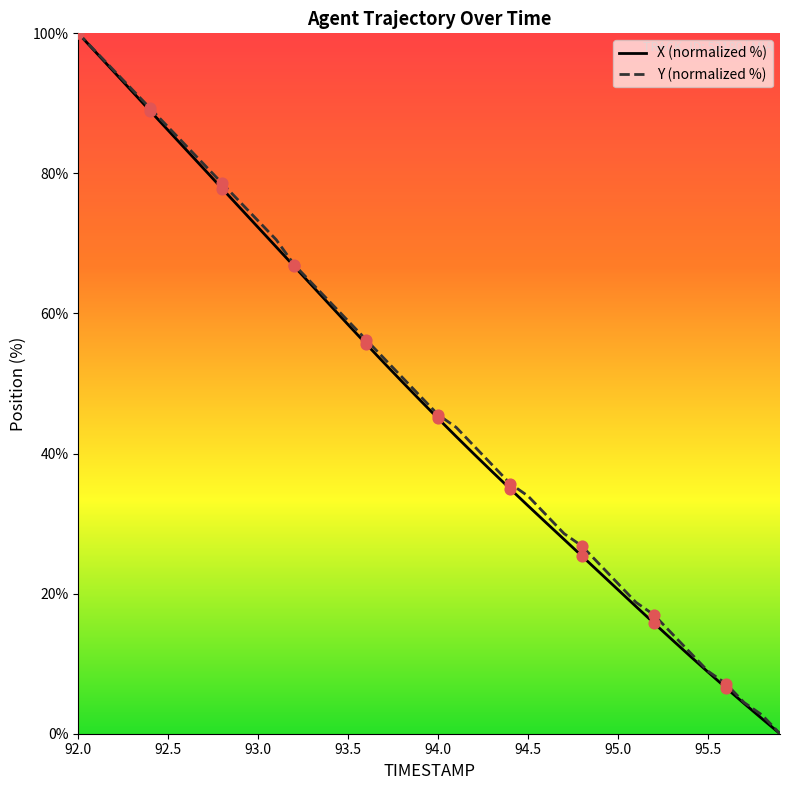

What is the greatest value displayed?

100.0